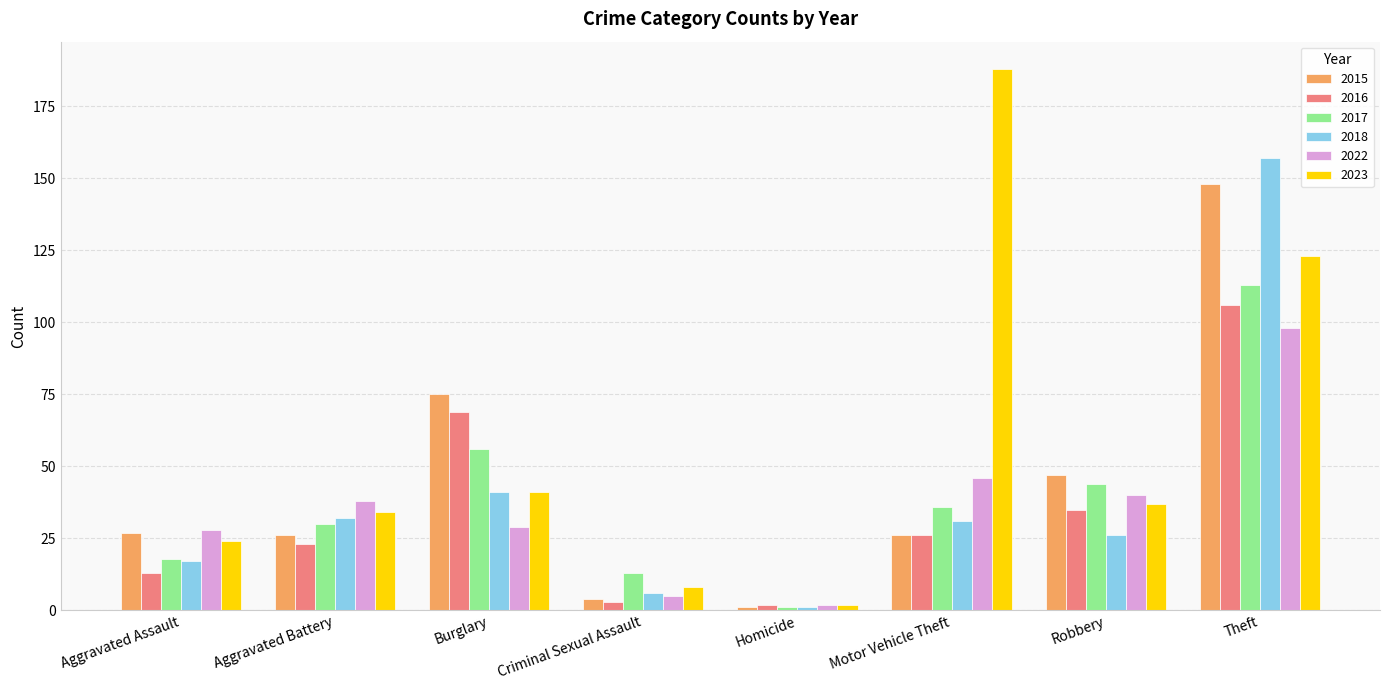

How many groups of bars are there?

8